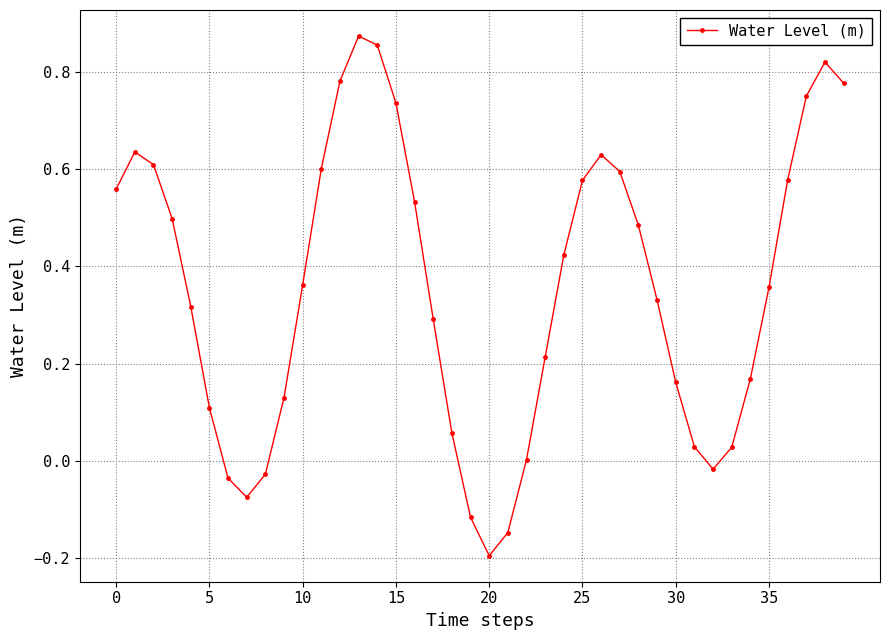

True or false: the data has more than 0 interior local peaks.

True